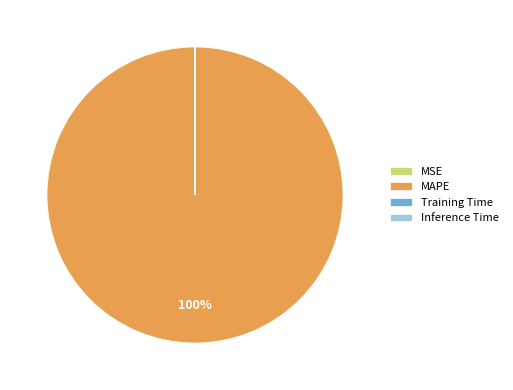

Is it true that MAPE is 100% of the pie?

True